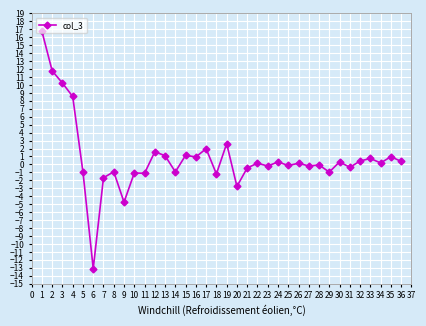

What is the approximate value at 5?

-1.0